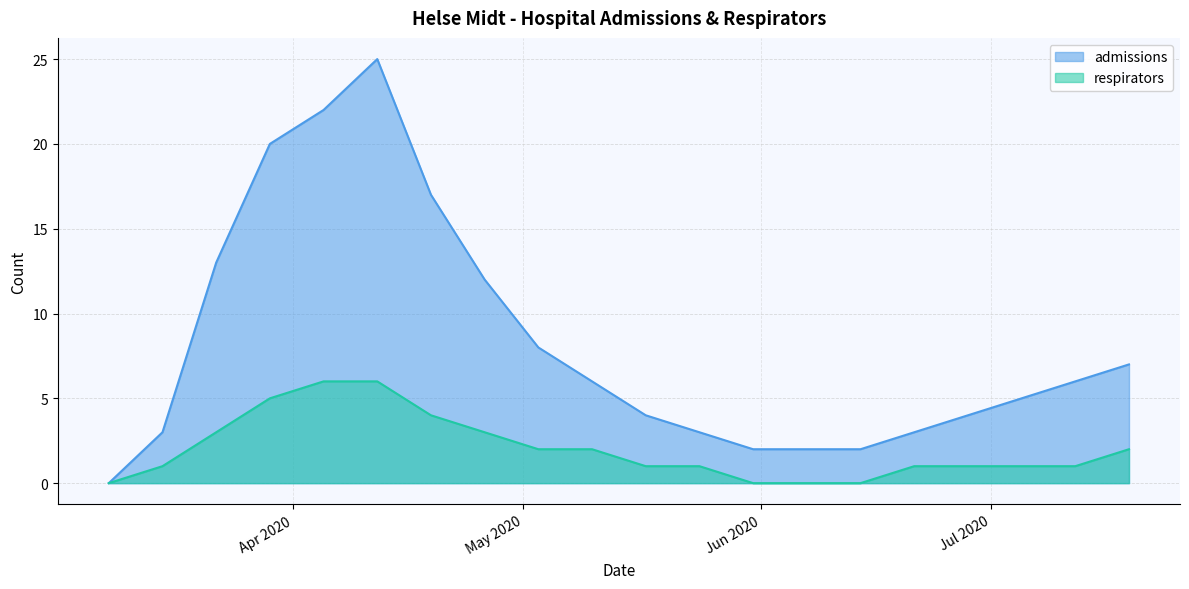

At 2020-06-14, list the series in order from largest to smallest.

admissions, respirators